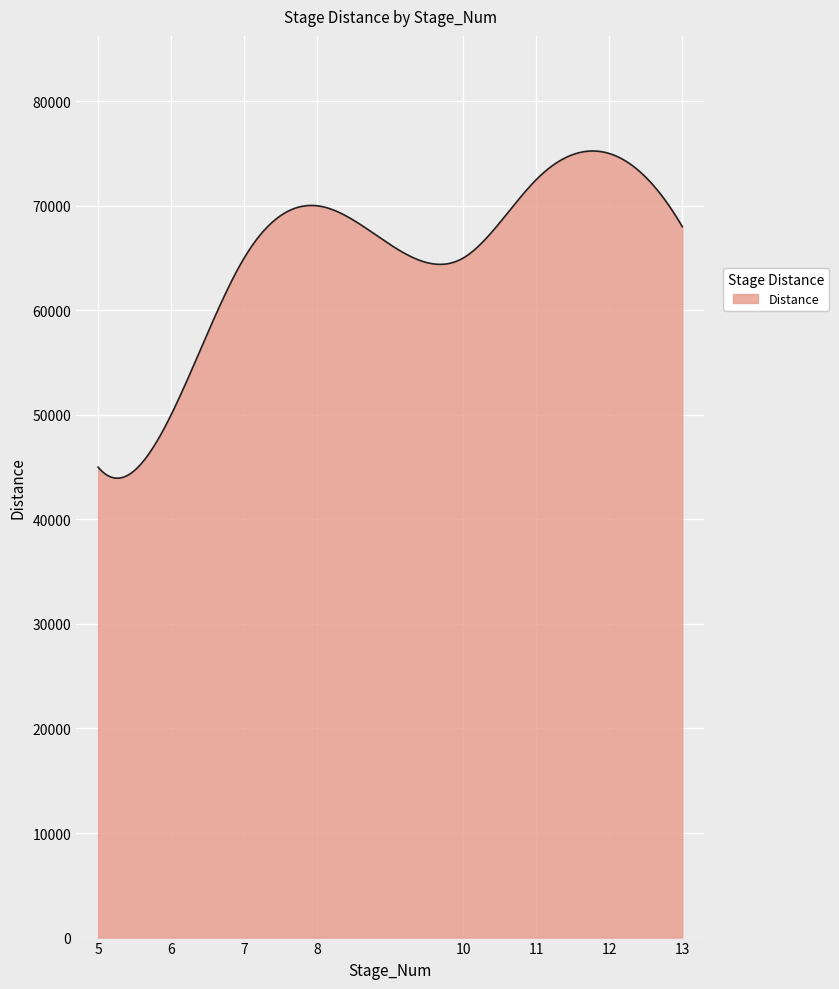

What is the greatest value displayed?

75241.5